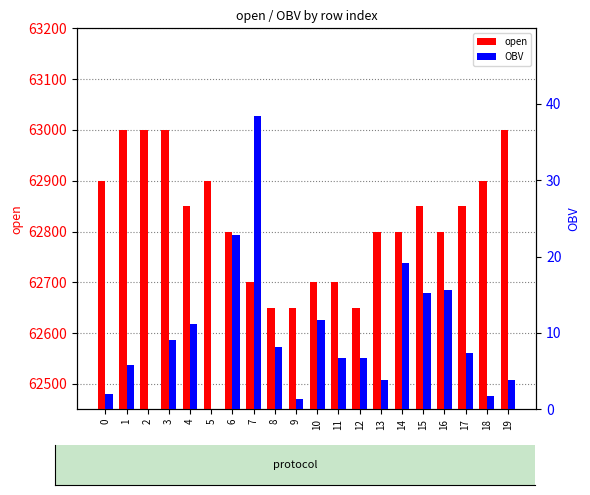

Which category has the highest value in the open series?

1